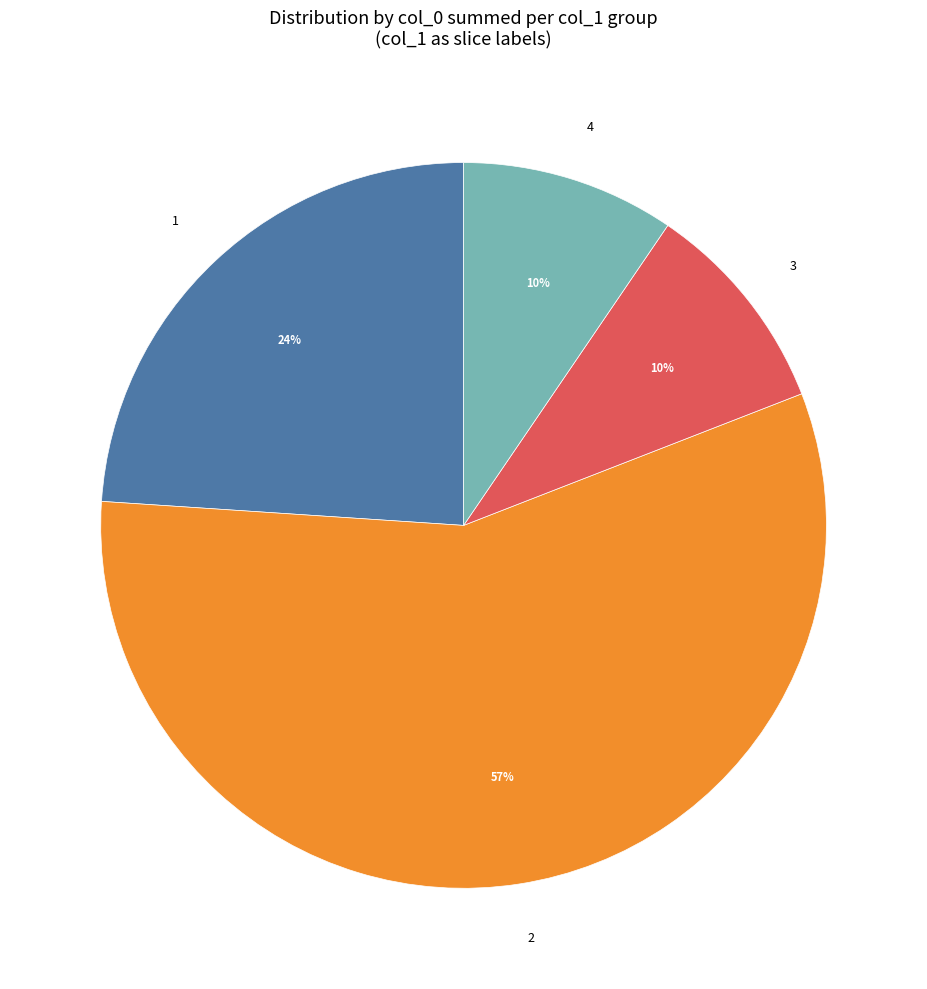

Combined, do 1 and 3 account for over 50%?

No